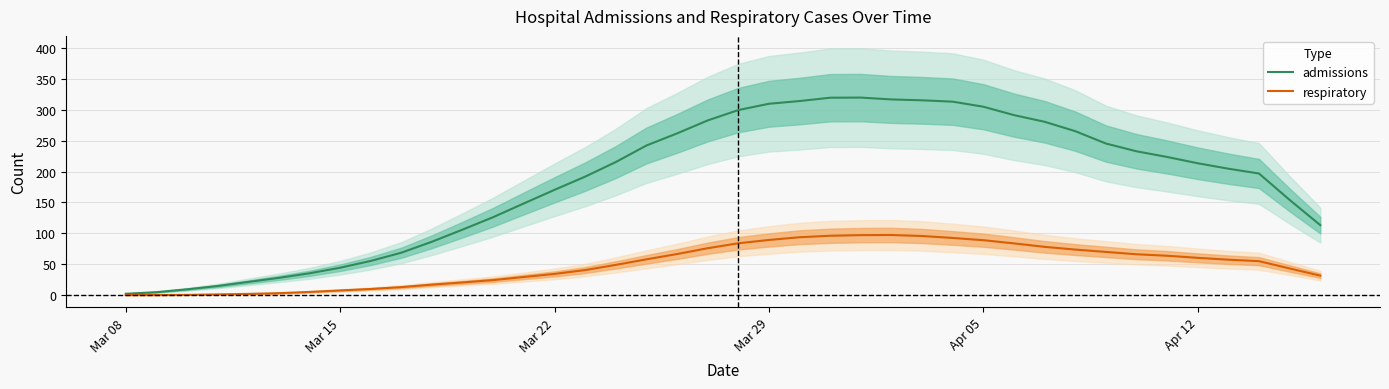

True or false: respiratory has more than 0 interior local peaks.

True